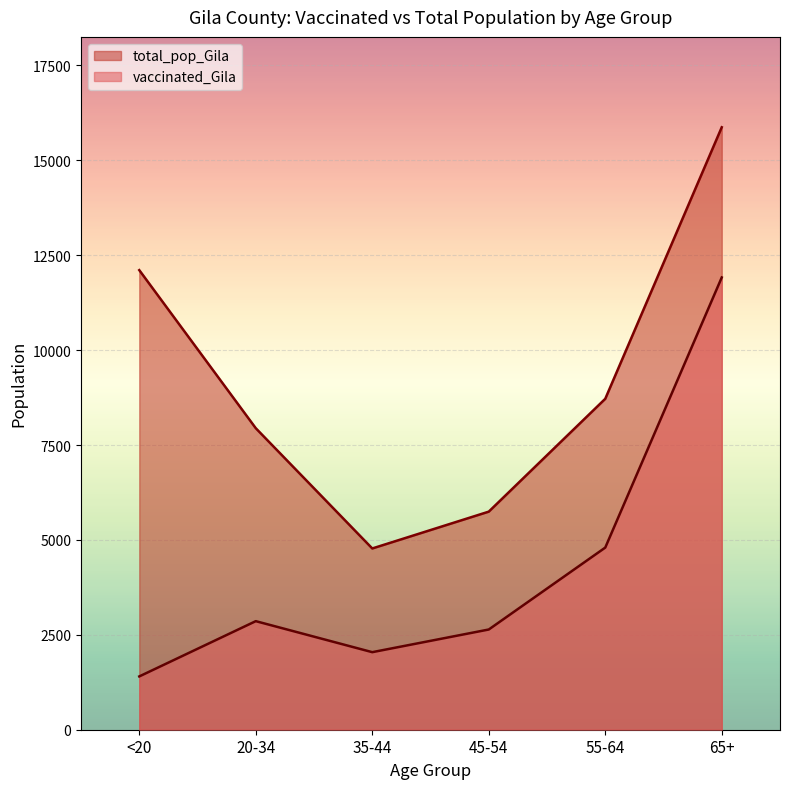

What is the label of the 2nd point from the left?

20-34